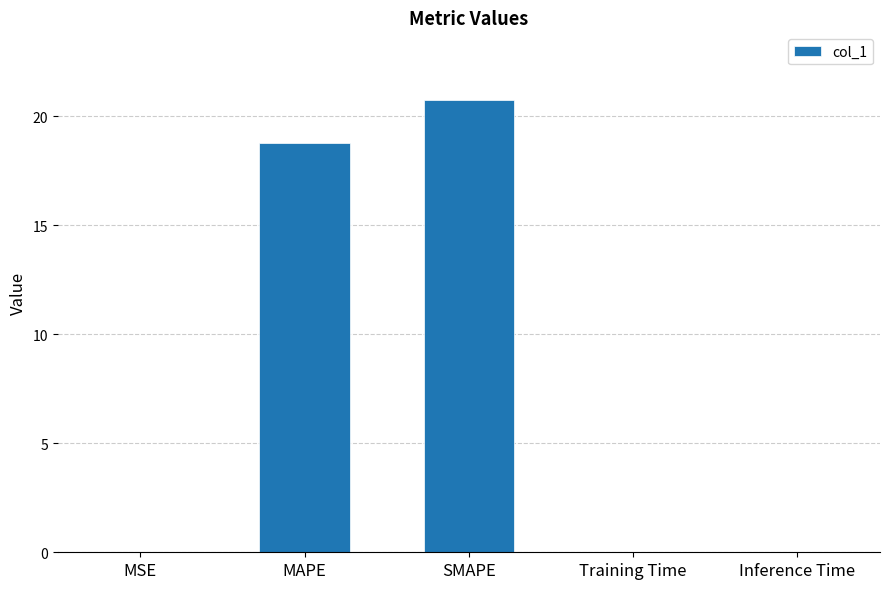

What is the sum of all values?

39.6